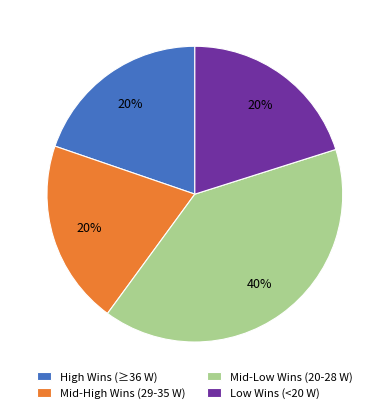

Is it true that Mid-Low Wins (20-28 W) is 40% of the pie?

True